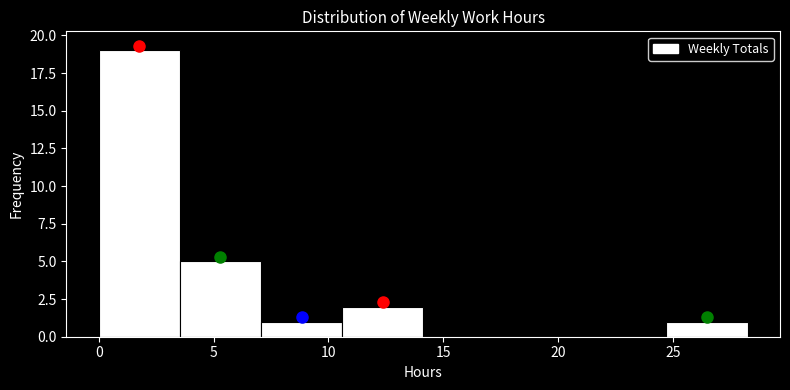

Over which range of the x-axis is the bar tallest?

0.0 to 3.5